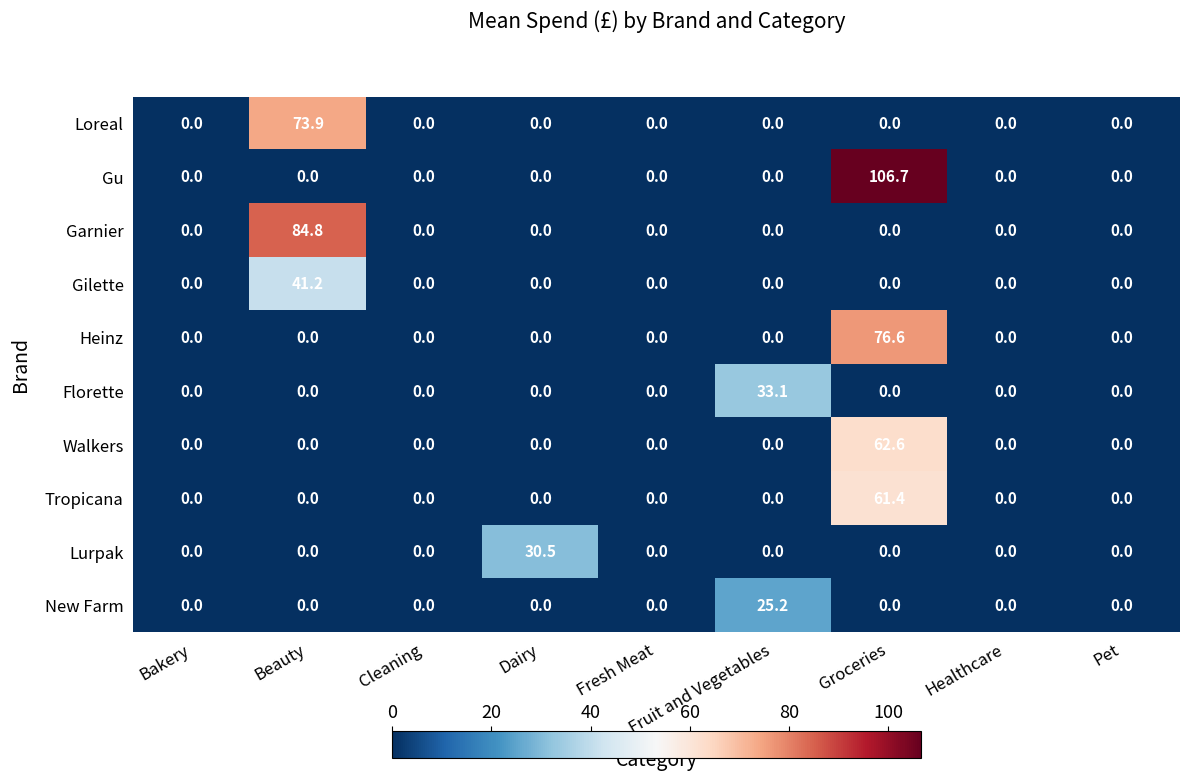

At which category is the sum across all series the highest?

Groceries